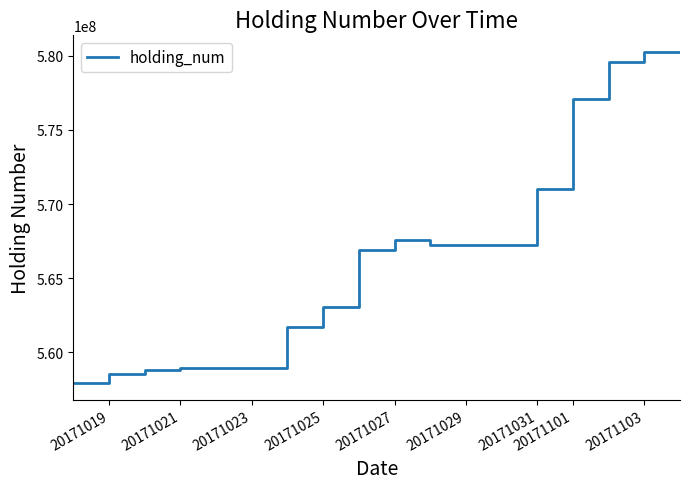

What is the difference between the maximum and minimum values?

22317500